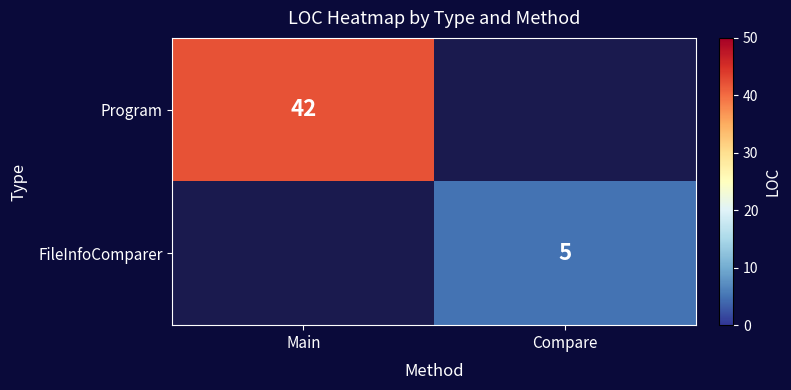

At which category is the sum across all series the highest?

Main